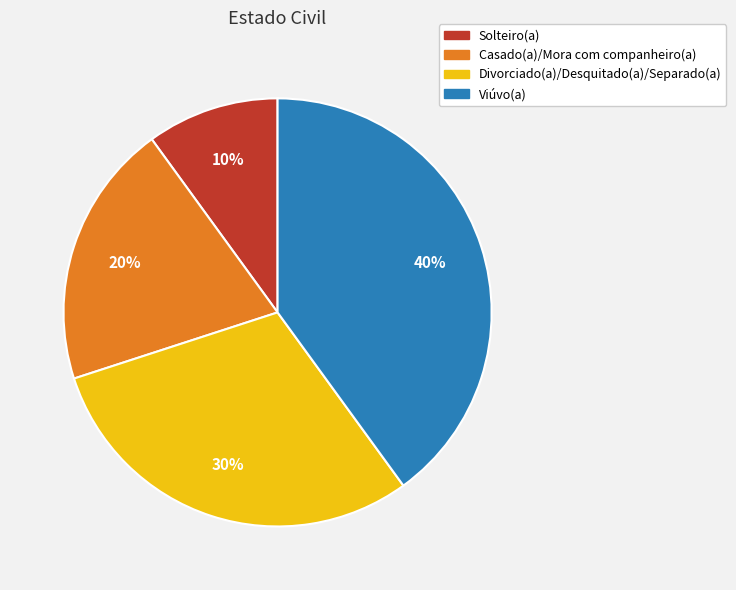

What is the ratio of the value at Solteiro(a) to the value at Divorciado(a)/Desquitado(a)/Separado(a)?

0.3